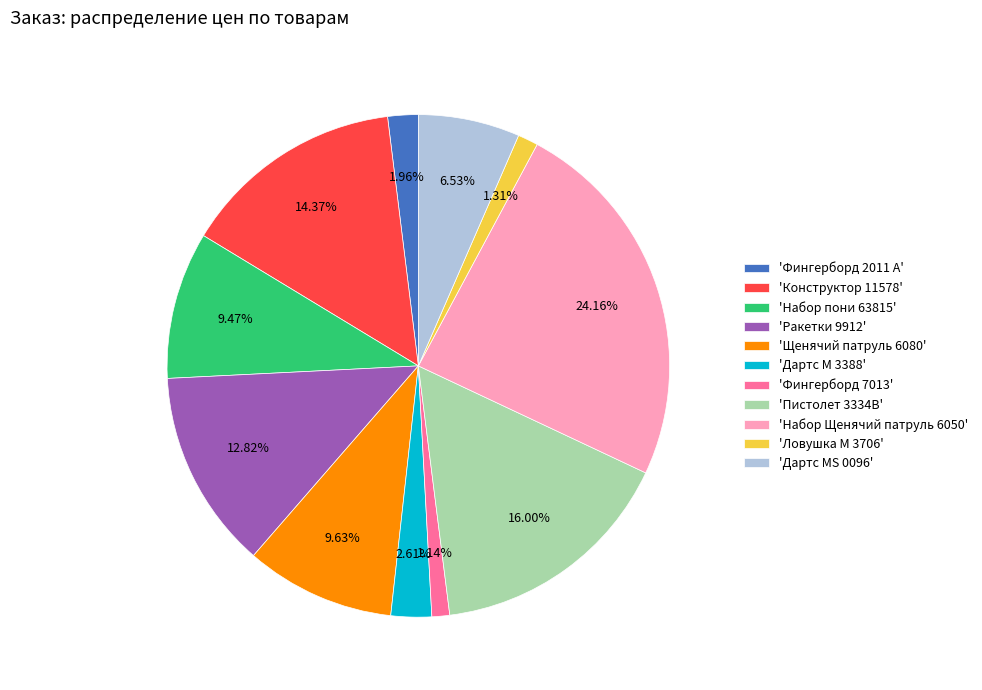

Which has a higher value, 'Пистолет 3334B' or 'Конструктор 11578'?

'Пистолет 3334B'